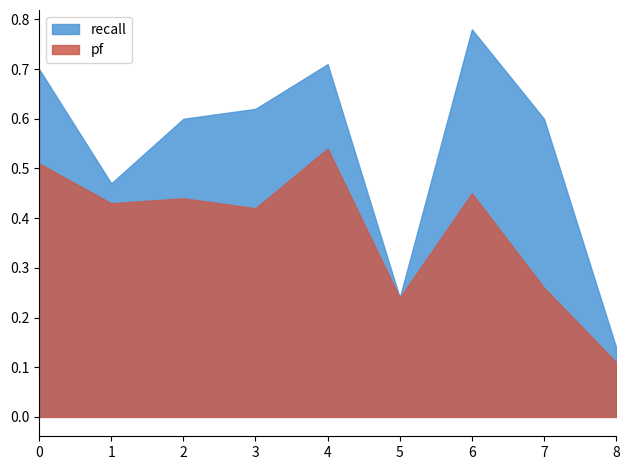

At which category does pf reach its first local valley?

1